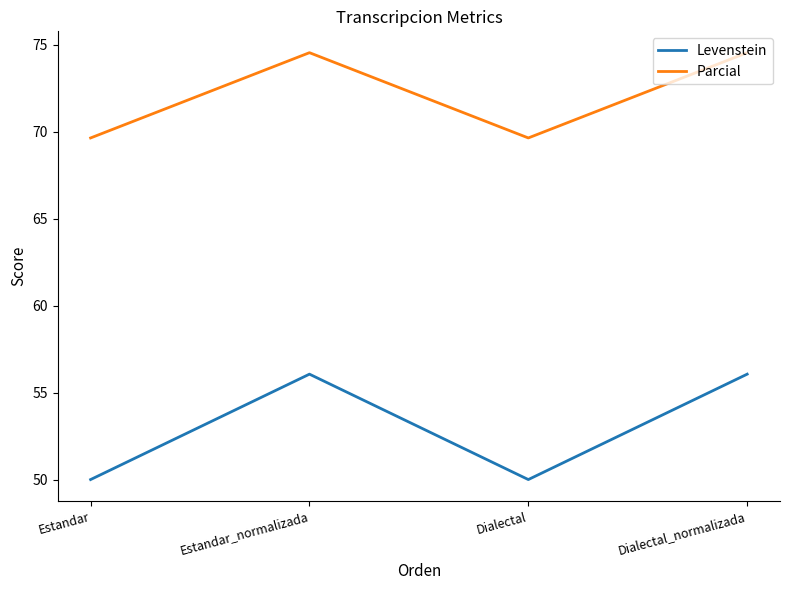

How many values in the Parcial series exceed 74?

2